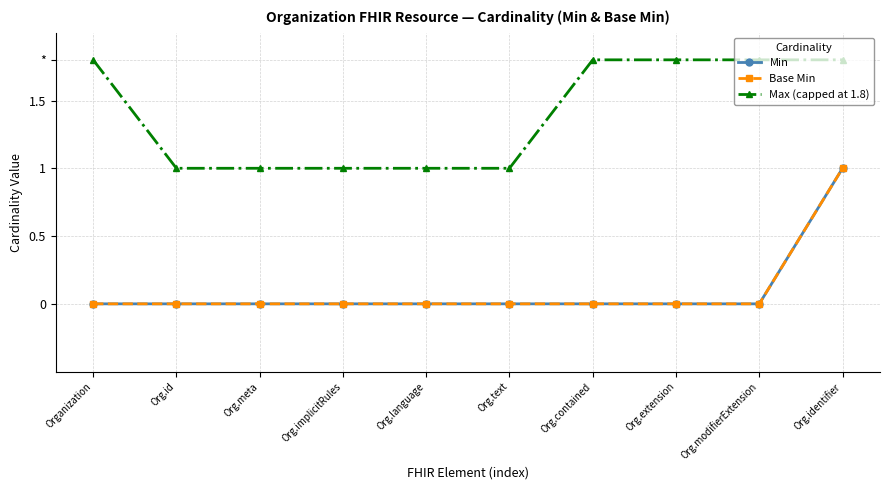

Does the chart have visible grid lines?

Yes